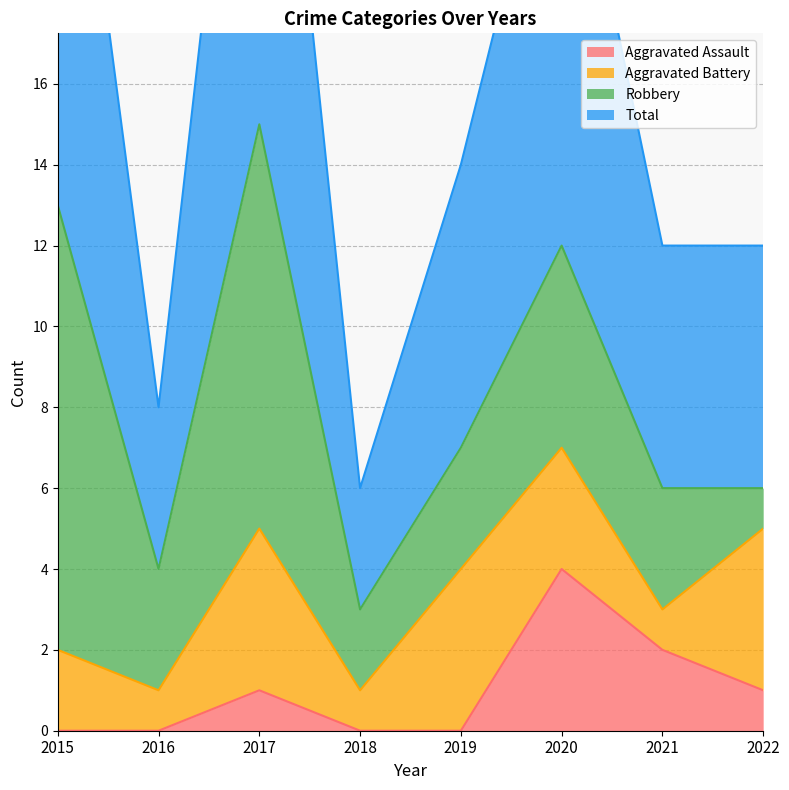

How many values in the Total series are below 14?

4